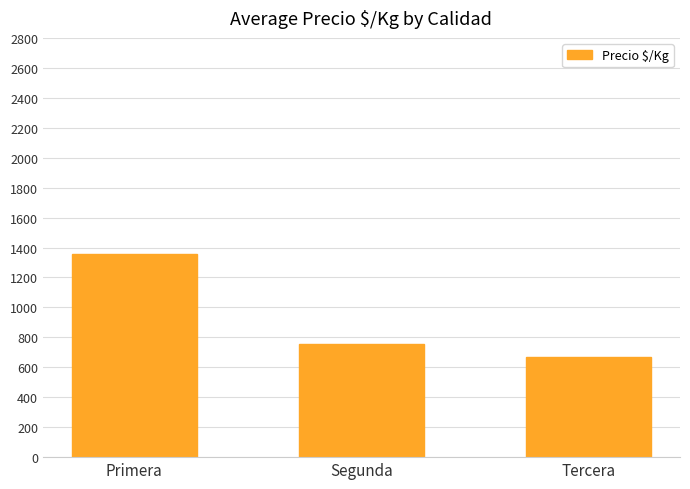

Are the bars grouped side by side (vs. stacked)?

No